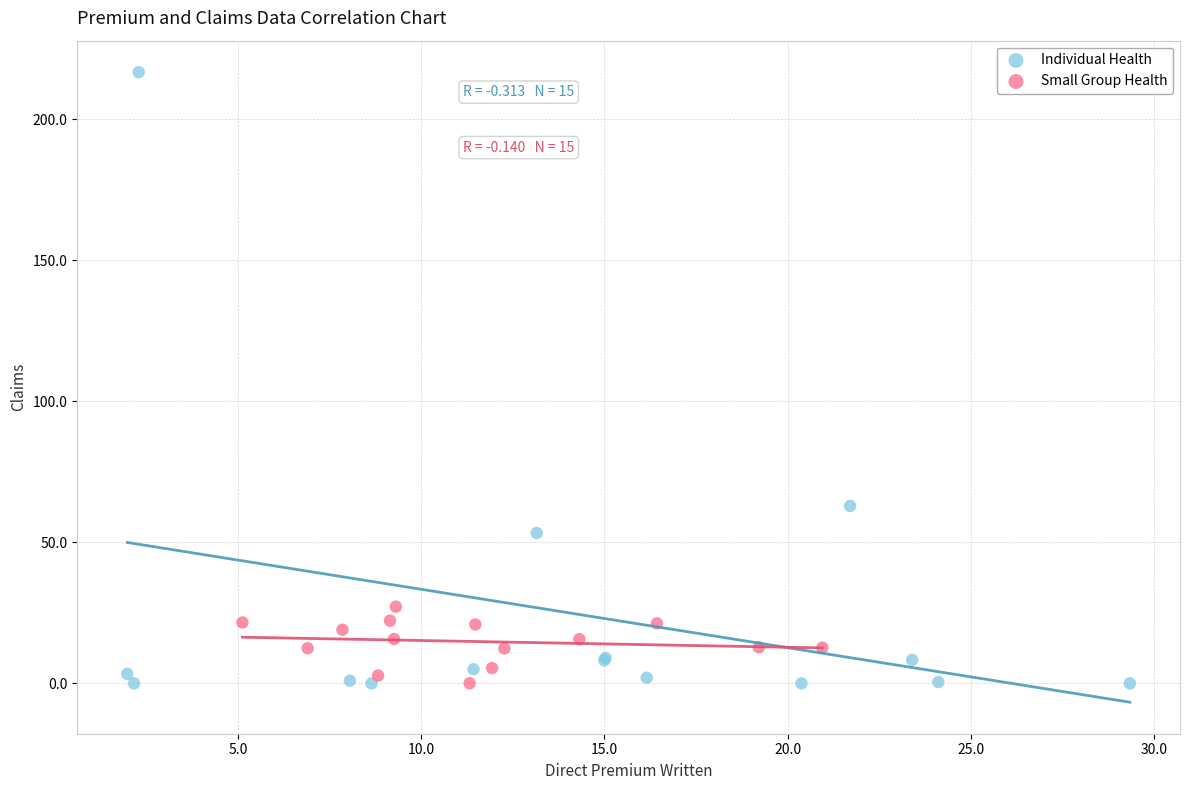

Which series has the widest spread of Y values?

Individual Health